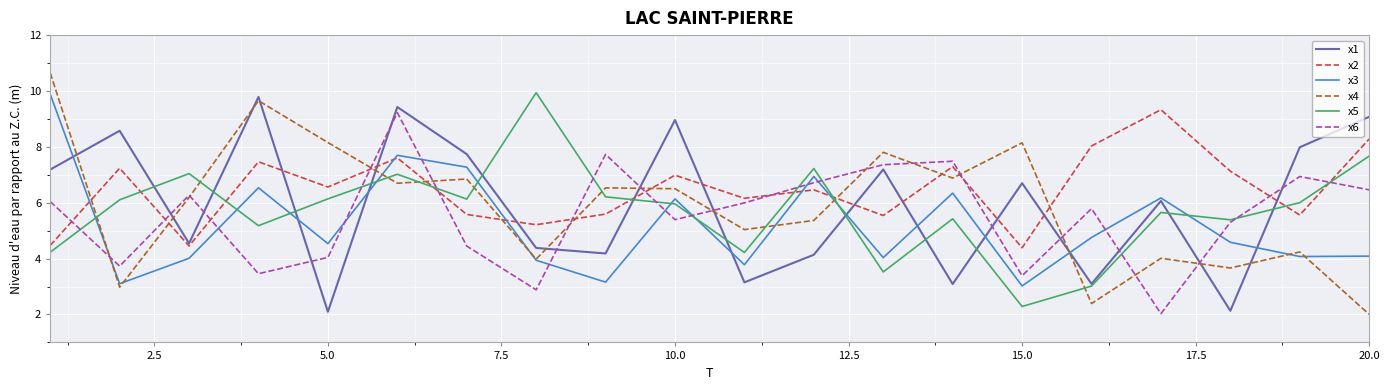

Which series has the widest spread of values?

x4